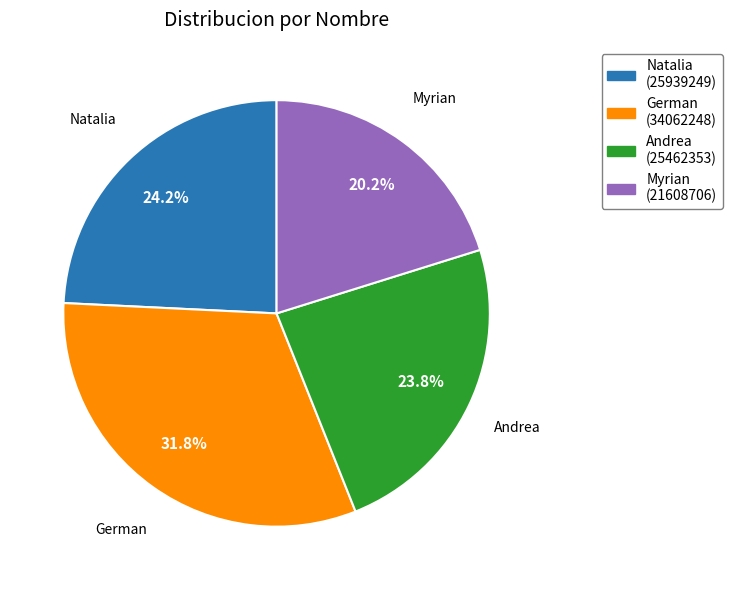

Is there a majority slice in this chart?

No